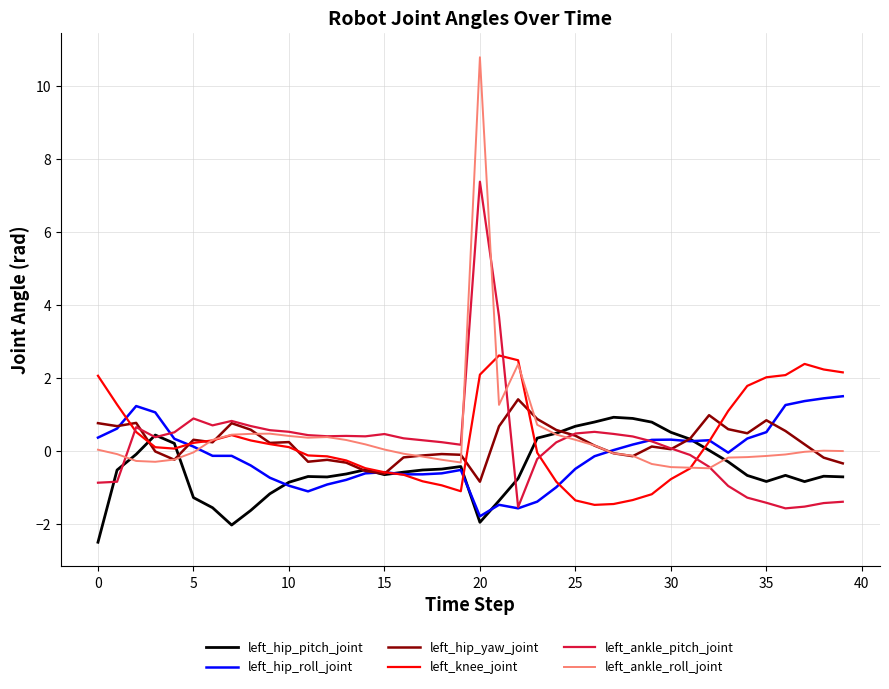

How many series are shown in this chart?

6